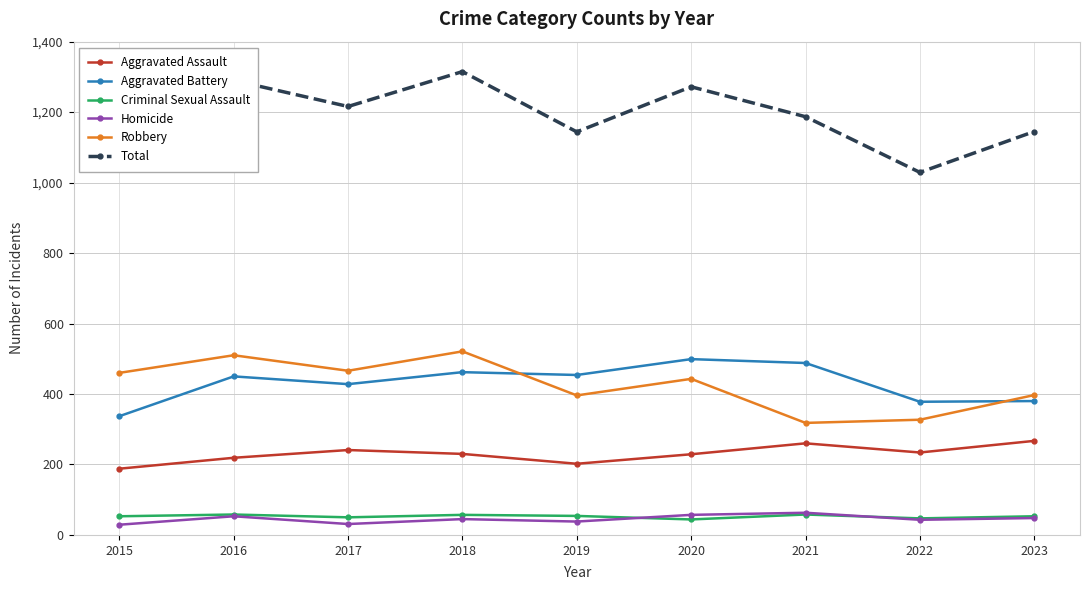

Between 2017 and 2019, which series saw the biggest shift?

Total